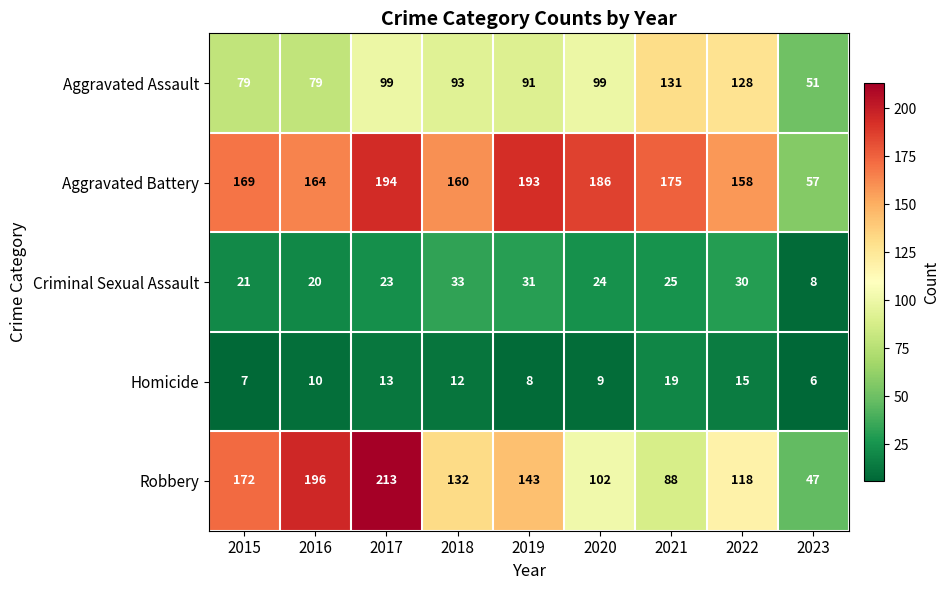

Where is Aggravated Battery nearest to the value 125?

2022